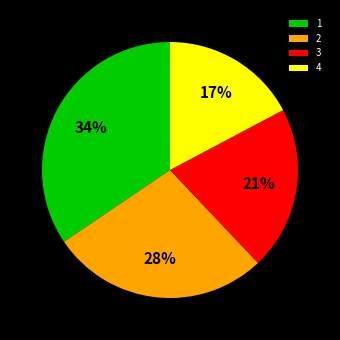

To the nearest percent, what is the average slice percentage?

25%